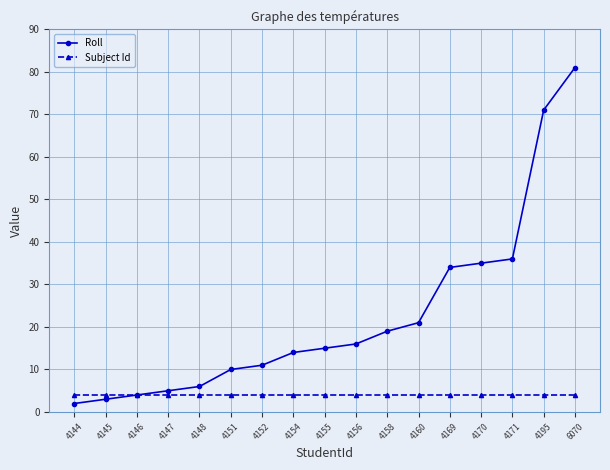

List the series in order of their overall mean, highest first.

Roll, Subject Id